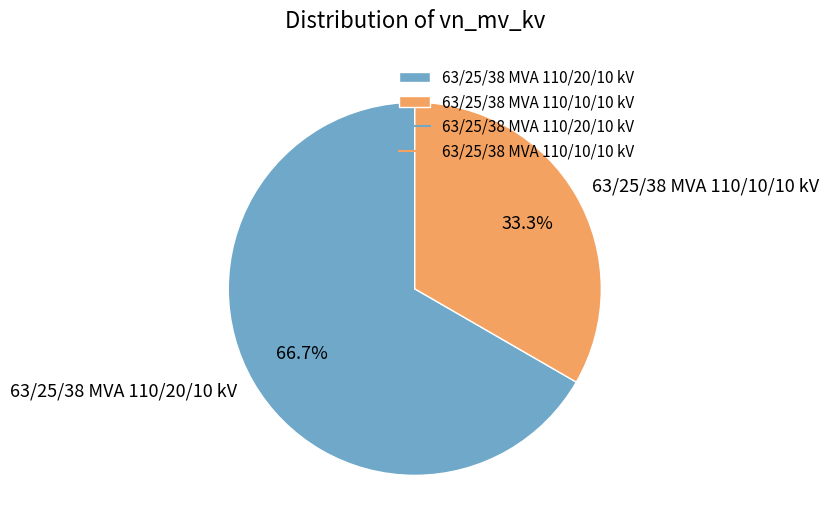

What portion of the pie excludes 63/25/38 MVA 110/20/10 kV?

33.3%